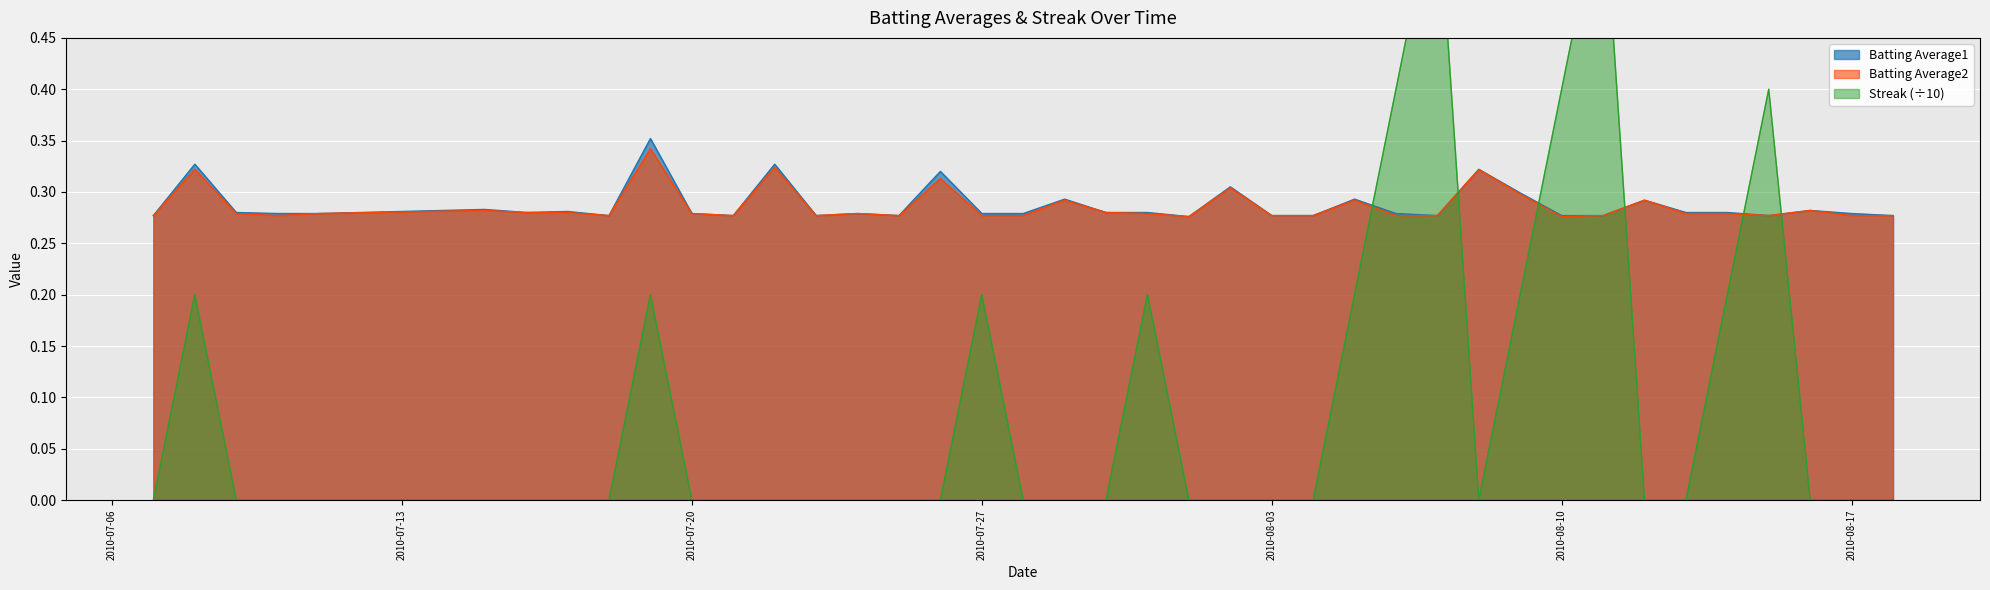

True or false: Batting Average2 has more than 2 points higher than both neighbors.

True